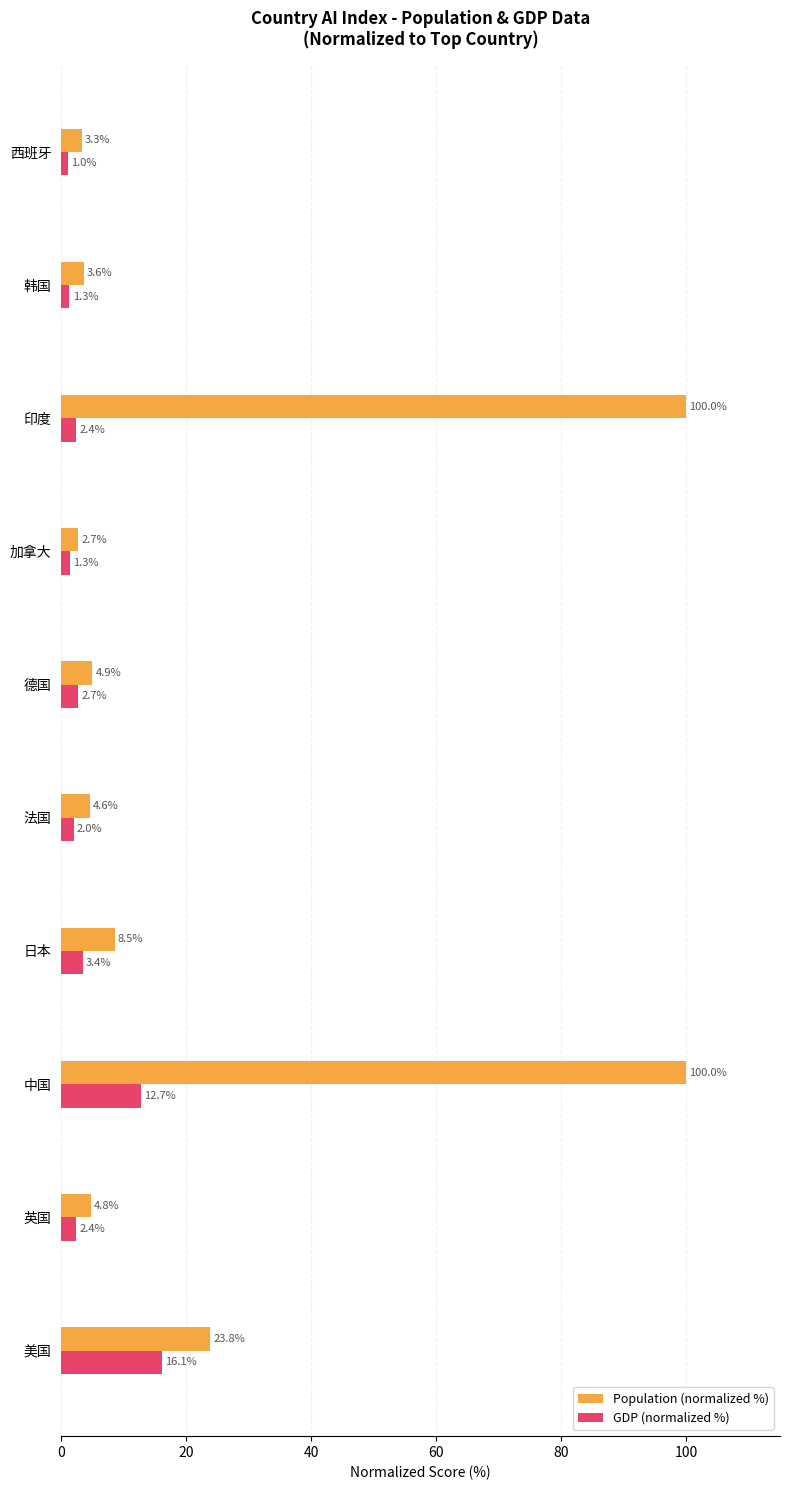

What is the difference between the second highest and second lowest values in the Population (normalized %) series?

96.7